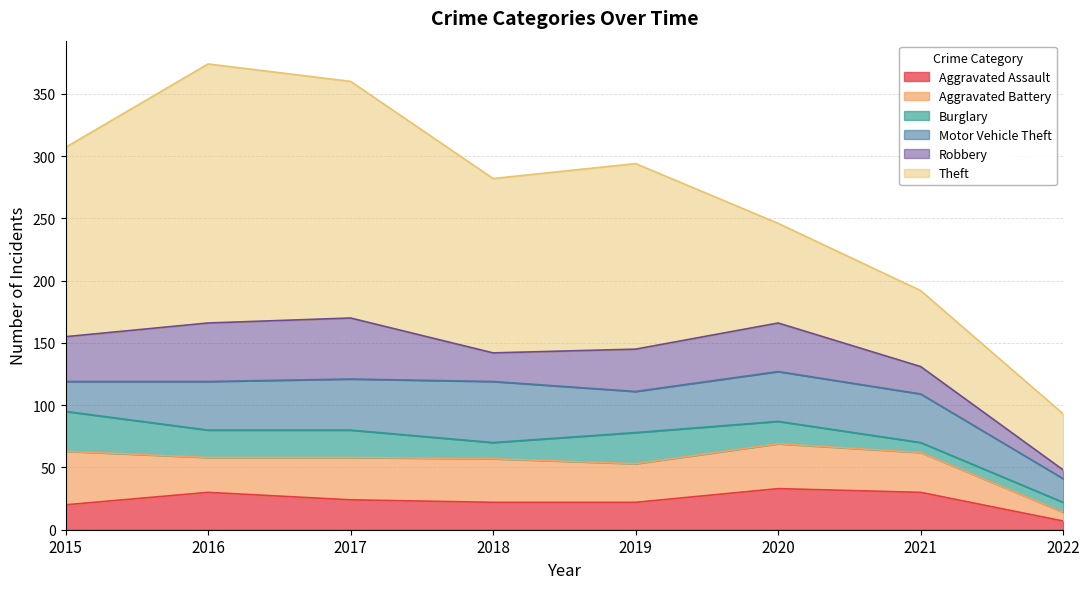

At which label does Motor Vehicle Theft reach its peak?

2018